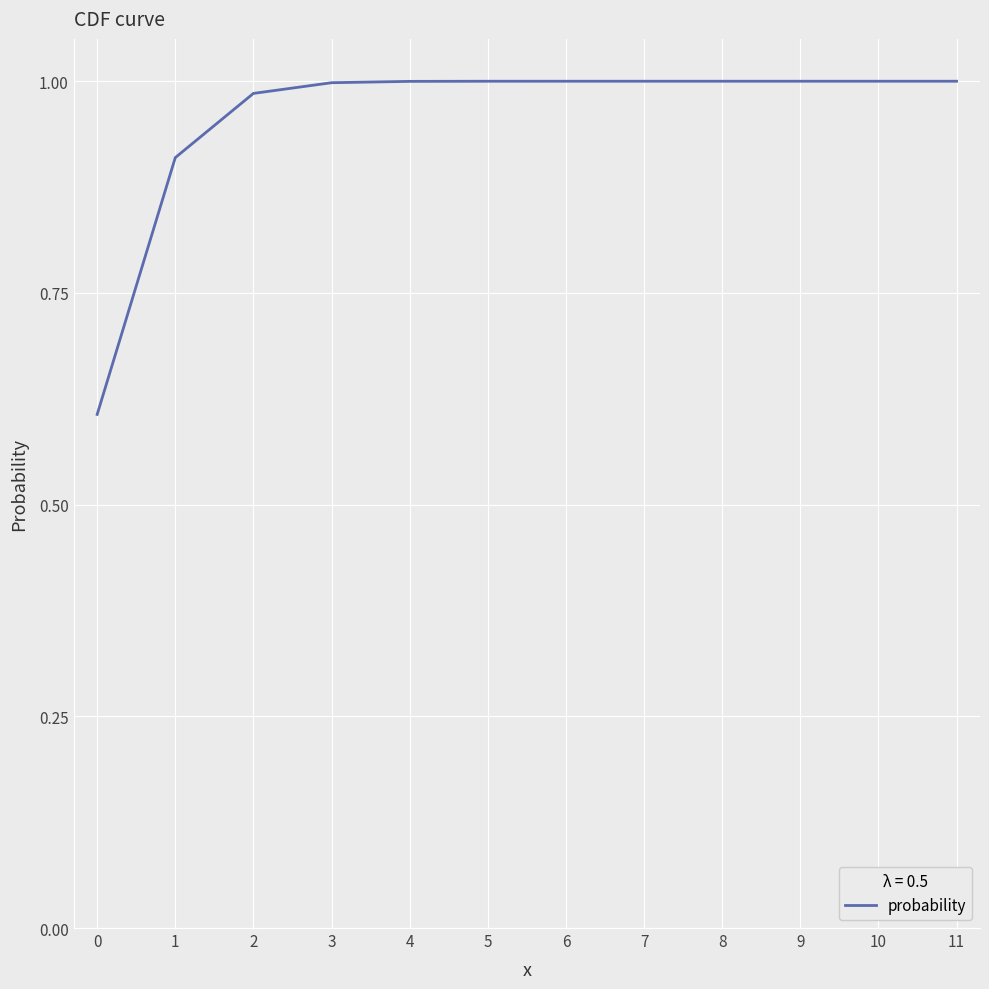

How many lines are shown in the chart?

1